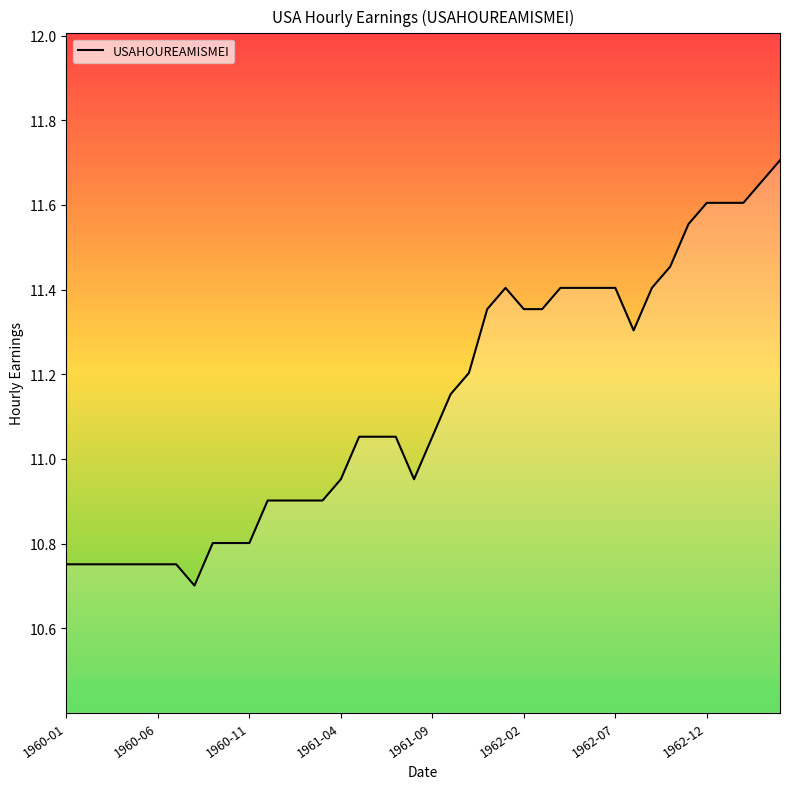

What is the minimum value shown in the chart?

10.7